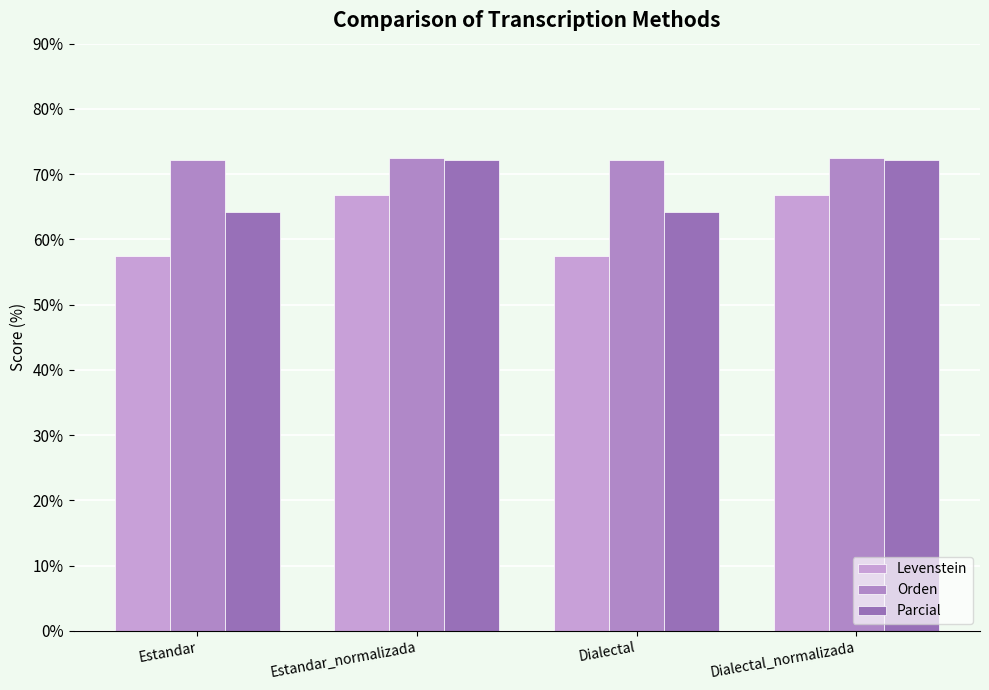

The value of Levenstein at Dialectal_normalizada is 66.8. True or false?

True